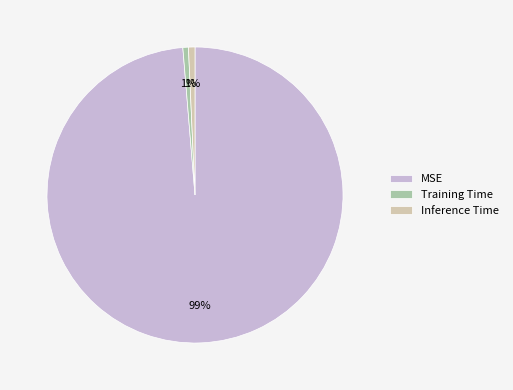

To the nearest percent, what percentage of the pie is Training Time?

1%